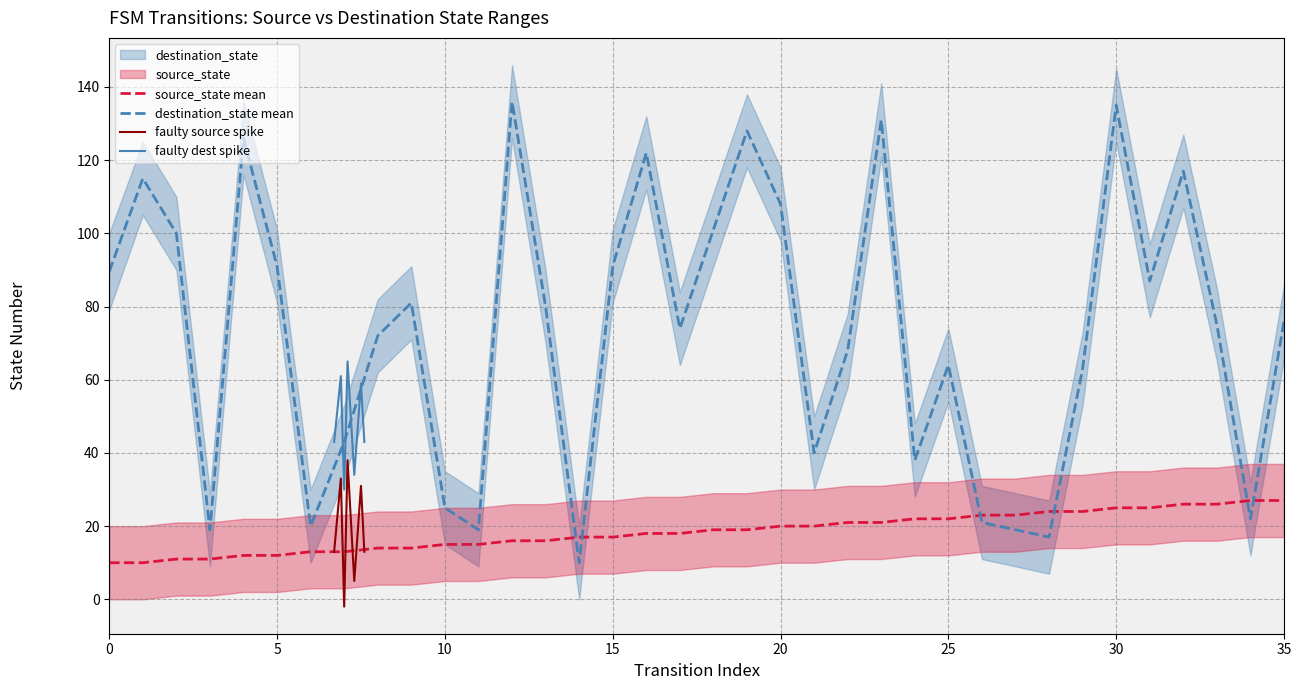

True or false: destination_state and source_state intersect in this chart.

True